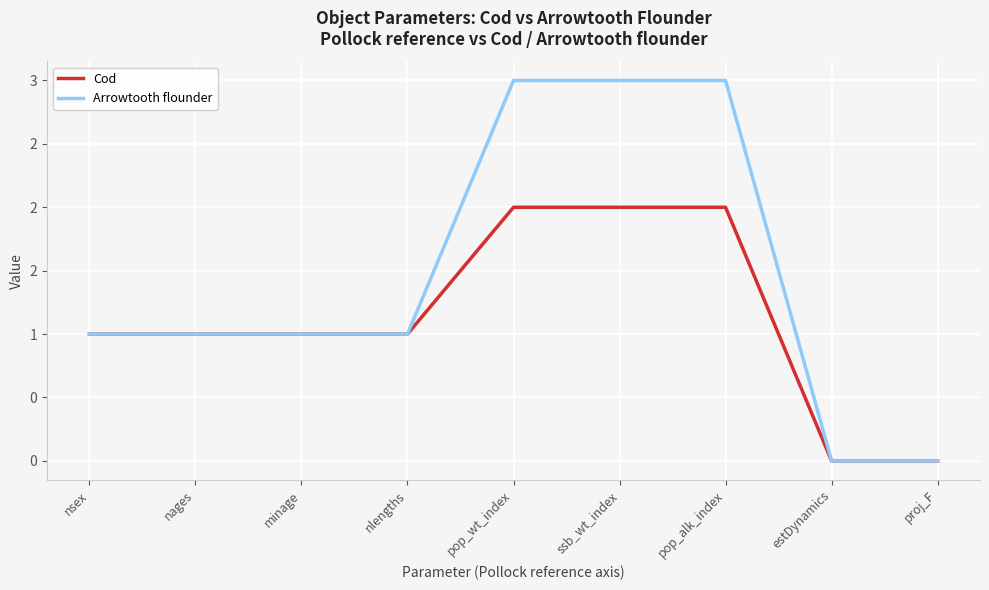

Reading left to right, what are all the values shown in this chart?

Cod: 1	1	1	1	2	2	2	0	0
Arrowtooth flounder: 1	1	1	1	3	3	3	0	0